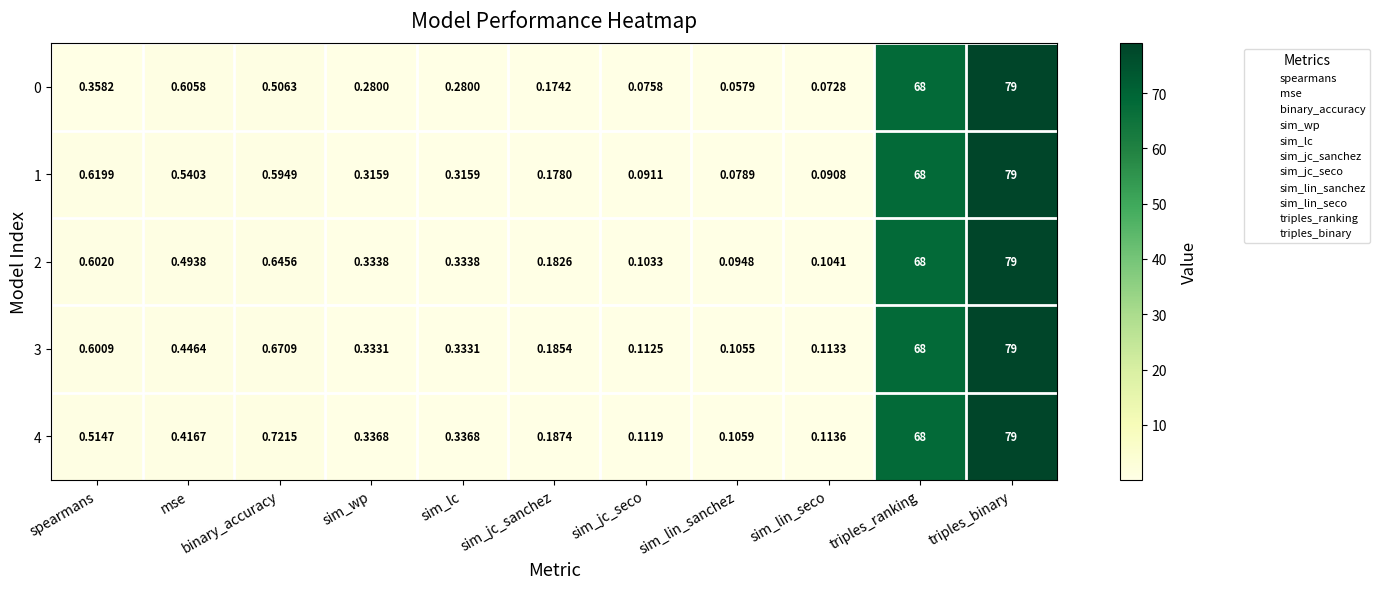

Is the value of 1 at sim_lin_sanchez greater than the value of 0 at mse?

No